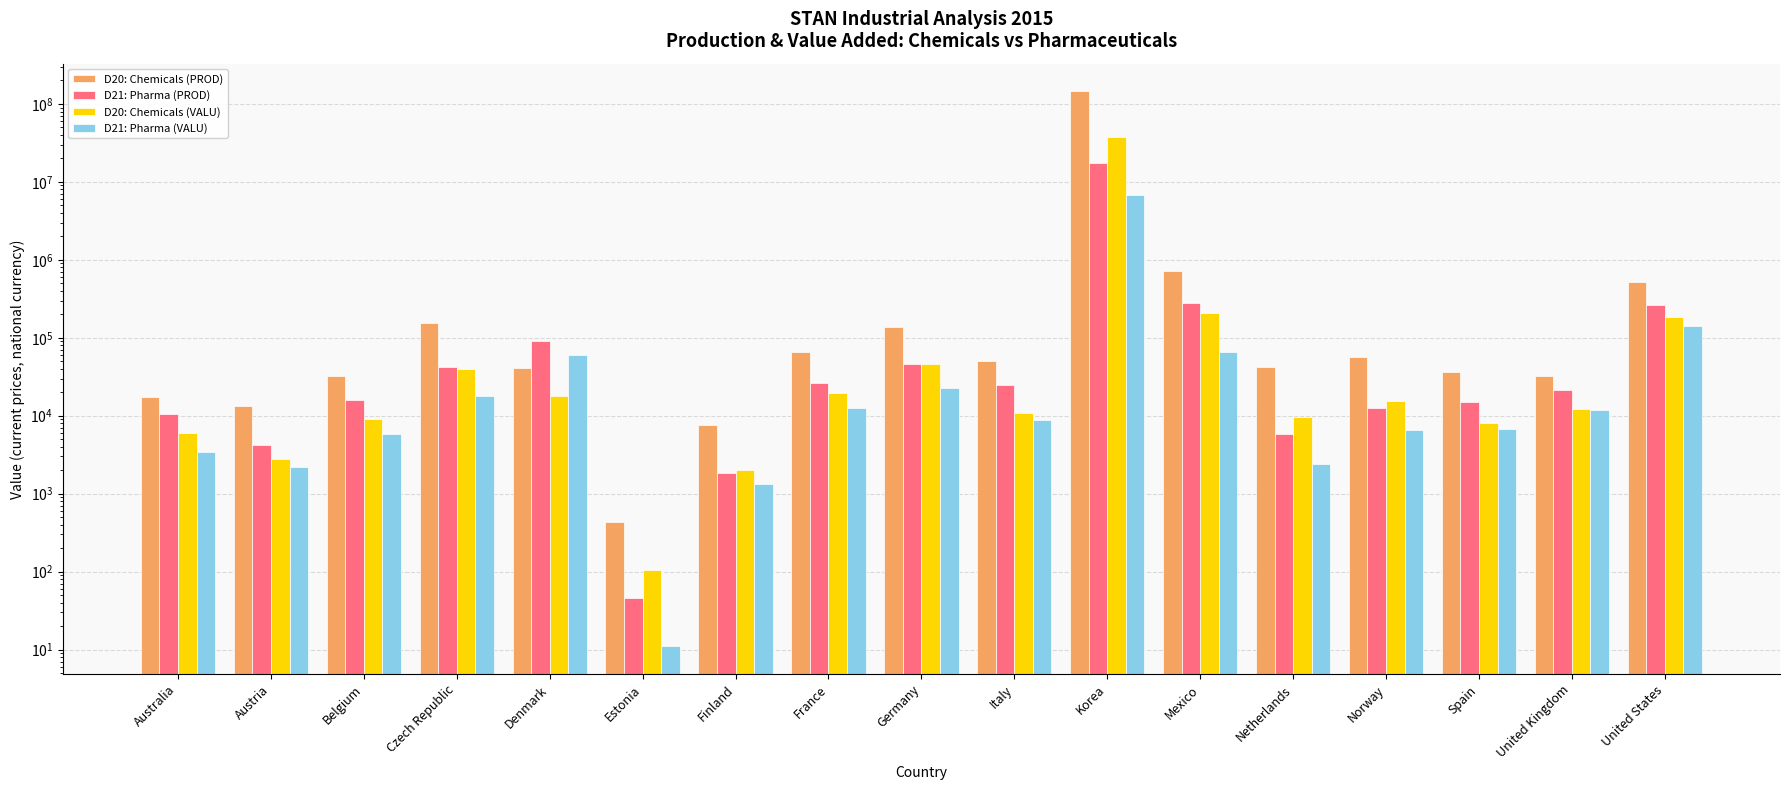

Where does the D20: Chemicals (VALU) series first go above 12217?

Czech Republic